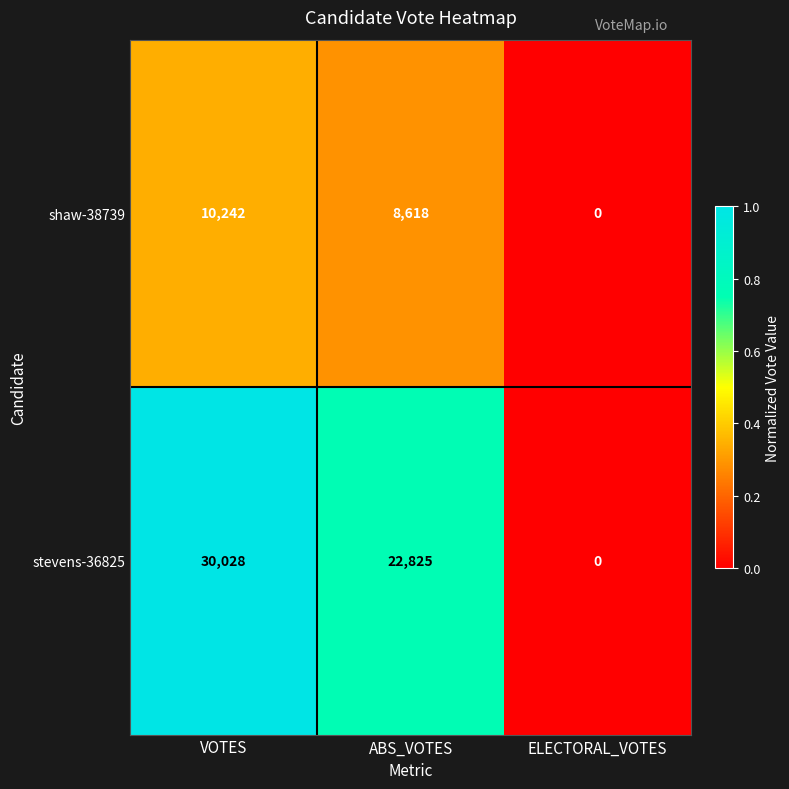

Count the number of categories in the chart.

3